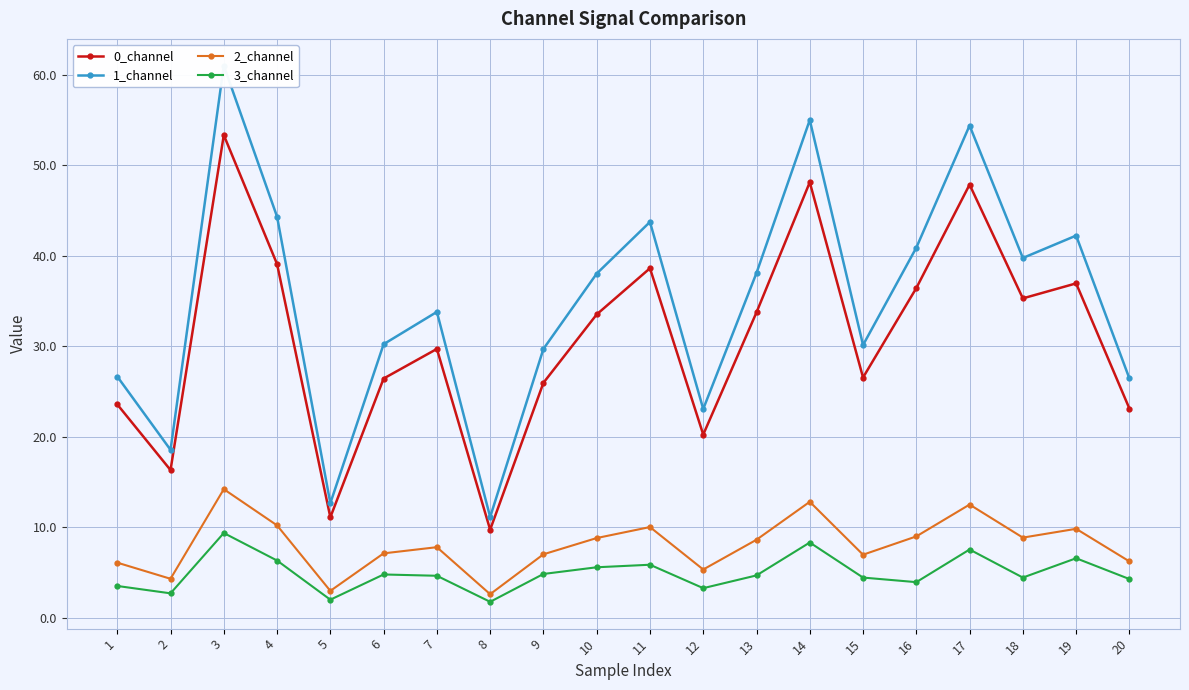

What is the spread (max minus min) of values at 8?

9.4